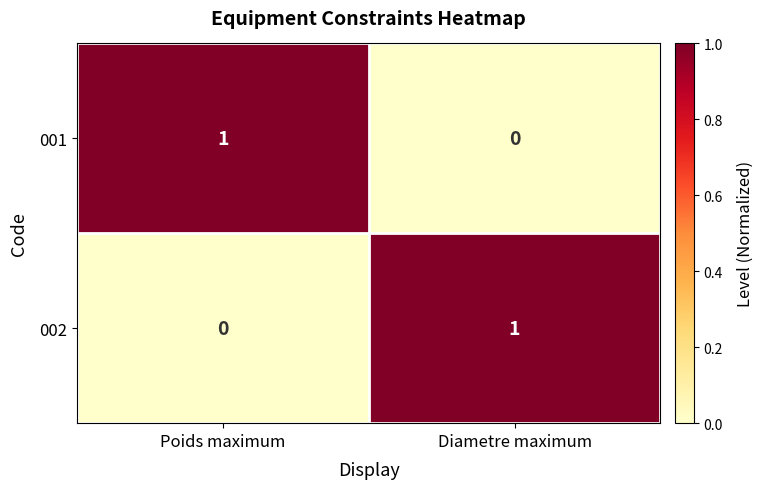

True or false: 001 has a value of -1 at Diametre maximum.

False